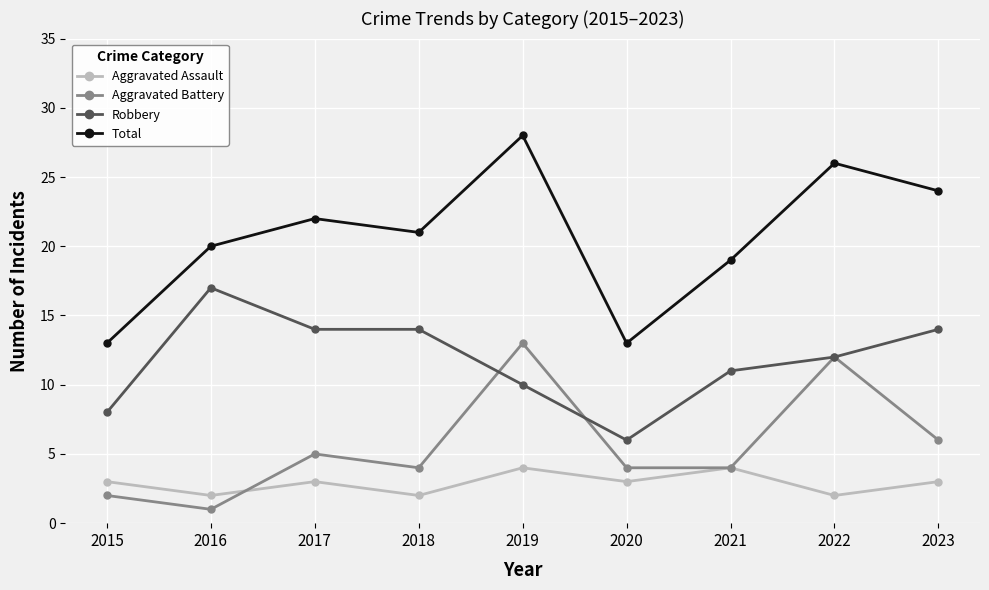

Reading right to left, transcribe all the data shown in this chart.

Aggravated Assault: 3	2	4	3	4	2	3	2	3
Aggravated Battery: 6	12	4	4	13	4	5	1	2
Robbery: 14	12	11	6	10	14	14	17	8
Total: 24	26	19	13	28	21	22	20	13